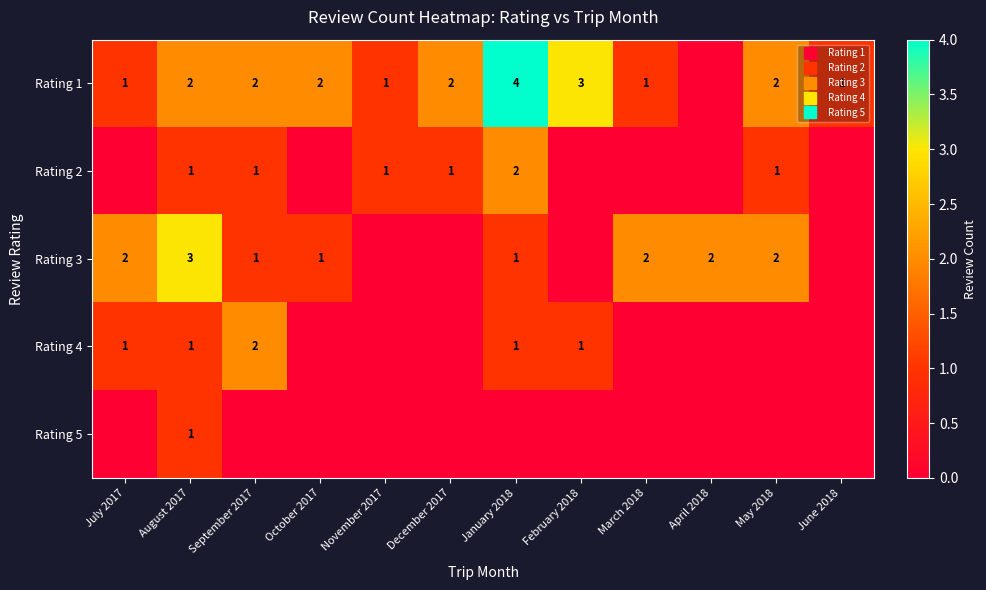

The value of Rating 5 at October 2017 is 1. True or false?

False